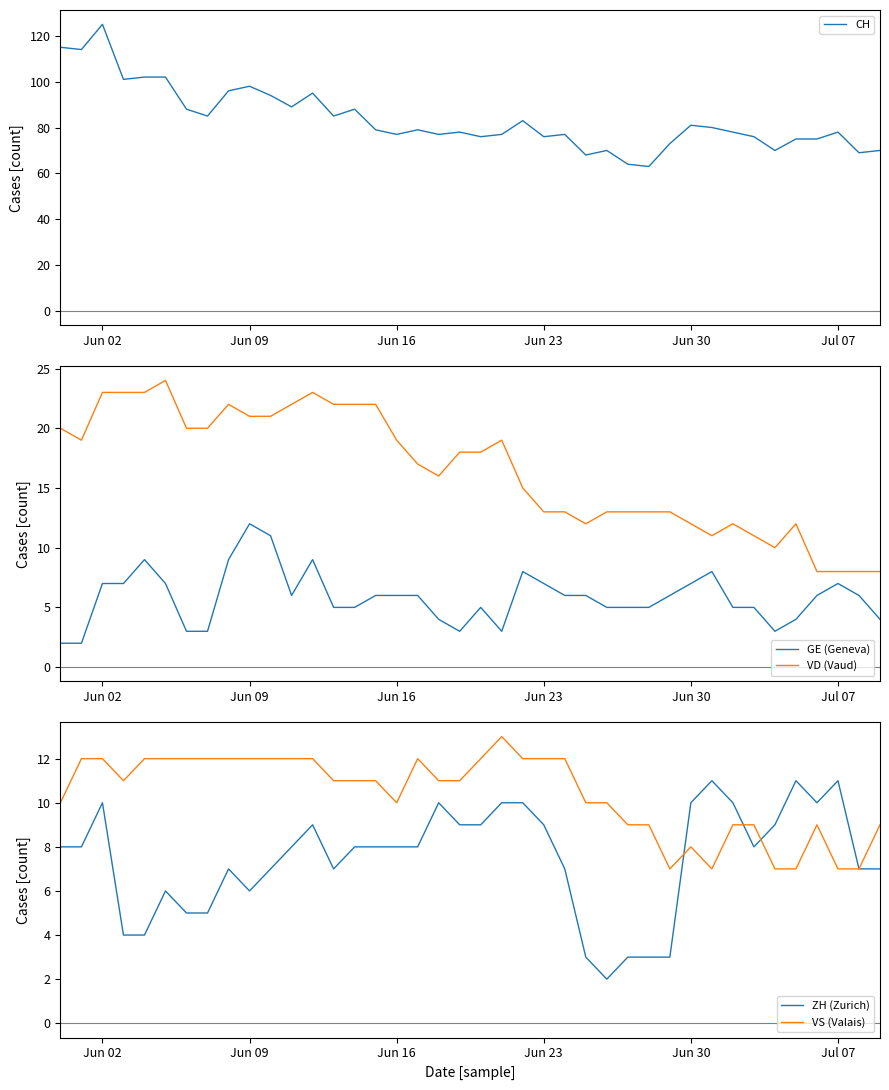

What are all the series names shown in the legend?

CH, GE (Geneva), VD (Vaud), ZH (Zurich), VS (Valais)